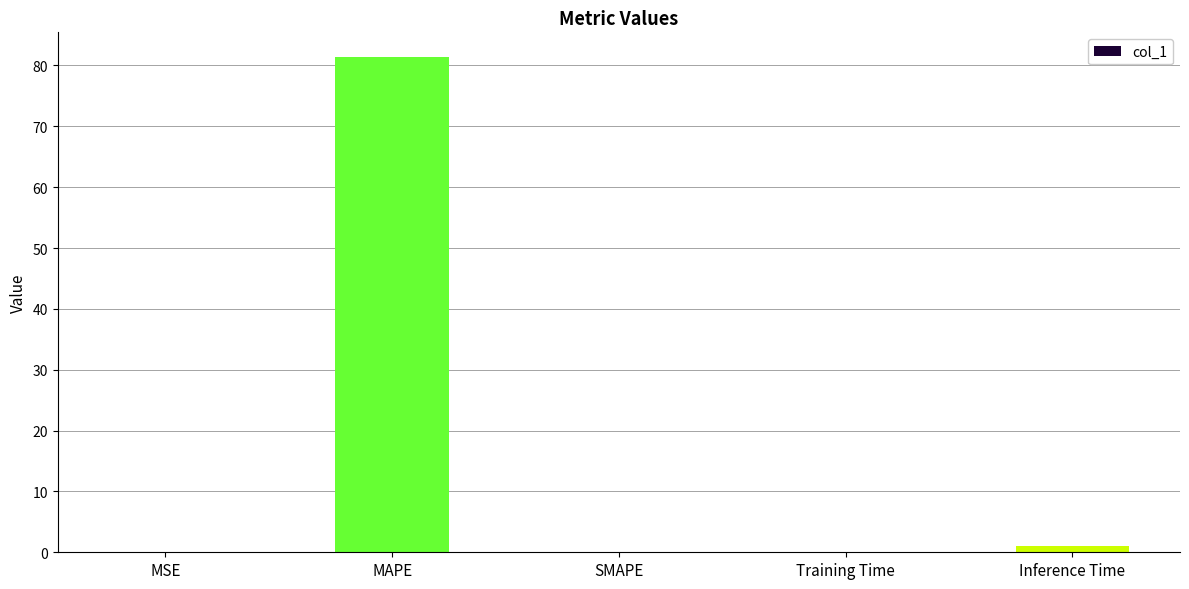

What is the sum of all values?

82.5